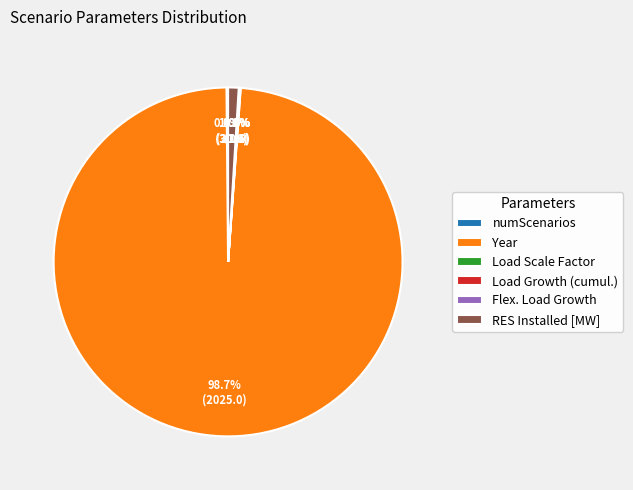

Which slice is the largest?

Year